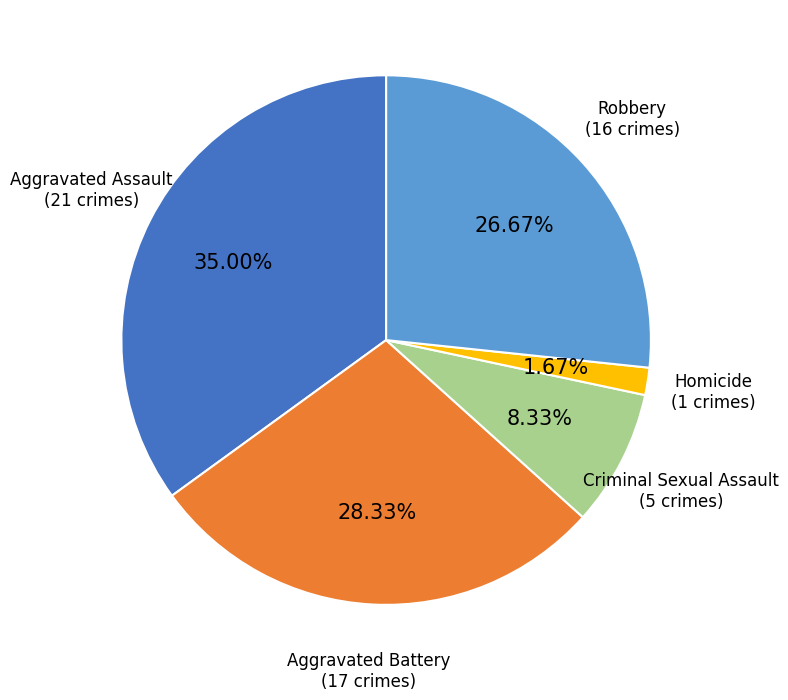

Which category has the biggest portion of the pie?

Aggravated Assault